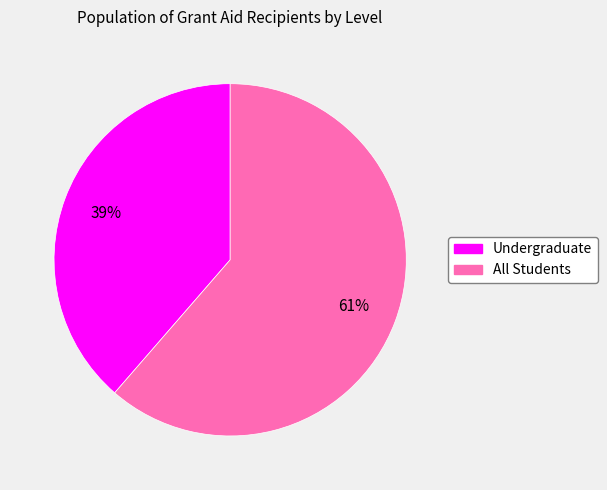

How many segments does this pie chart have?

2